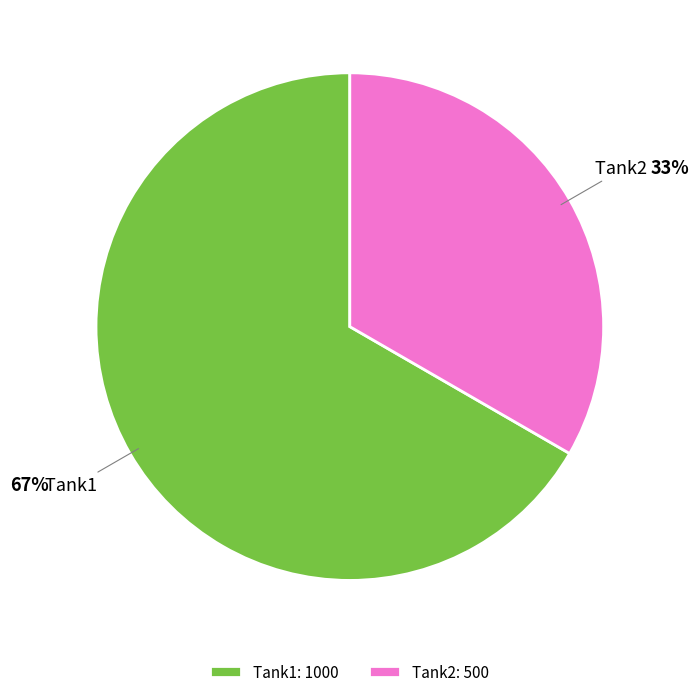

Which slice is the largest?

Tank1